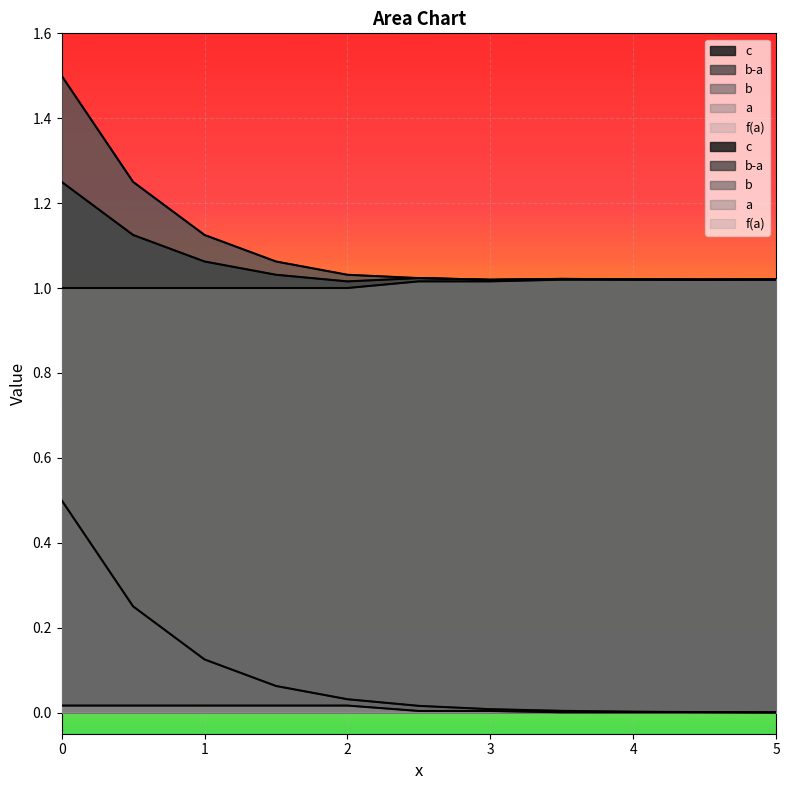

The b-a series shows 0.0 at 5.0. True or false?

True